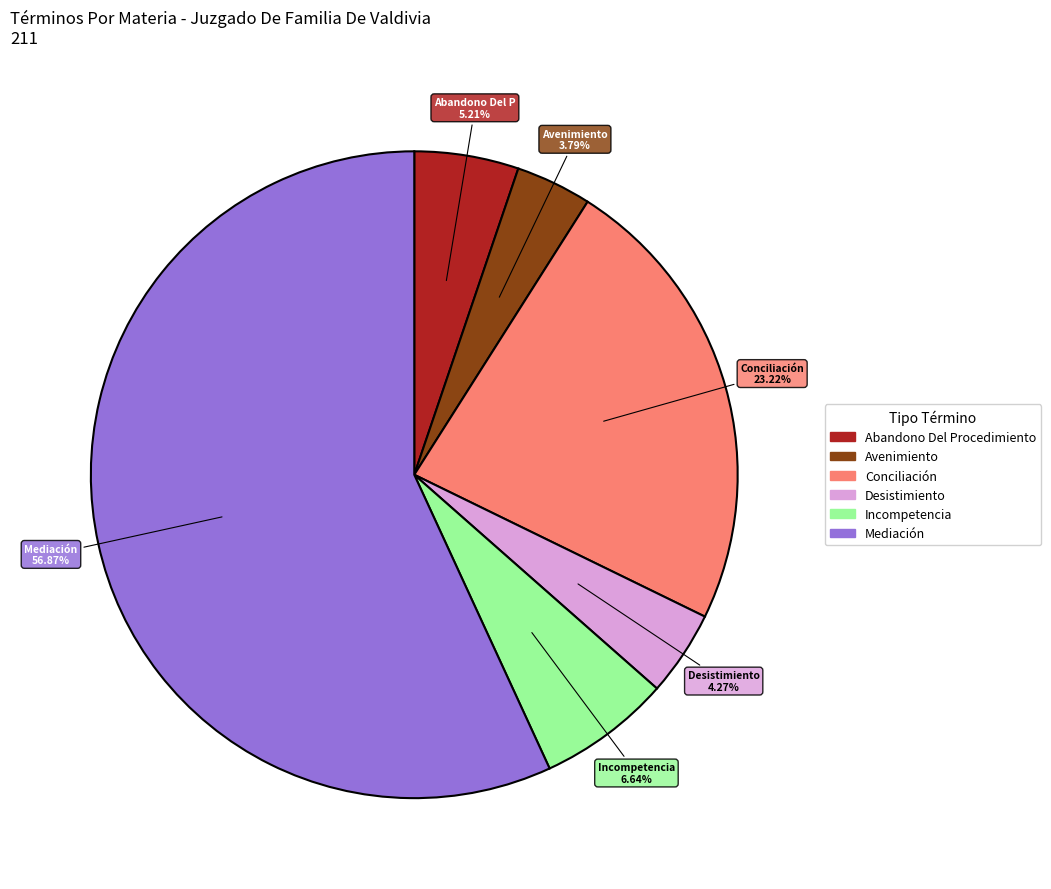

Is there a majority slice in this chart?

Yes